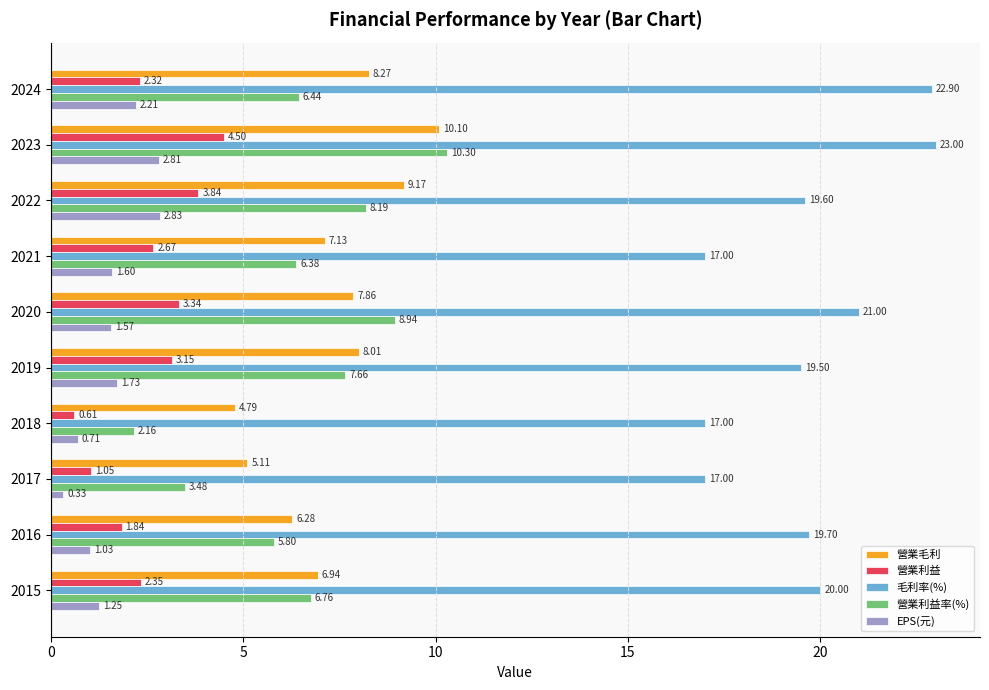

What is the difference between the highest and lowest values at 2019?

17.8